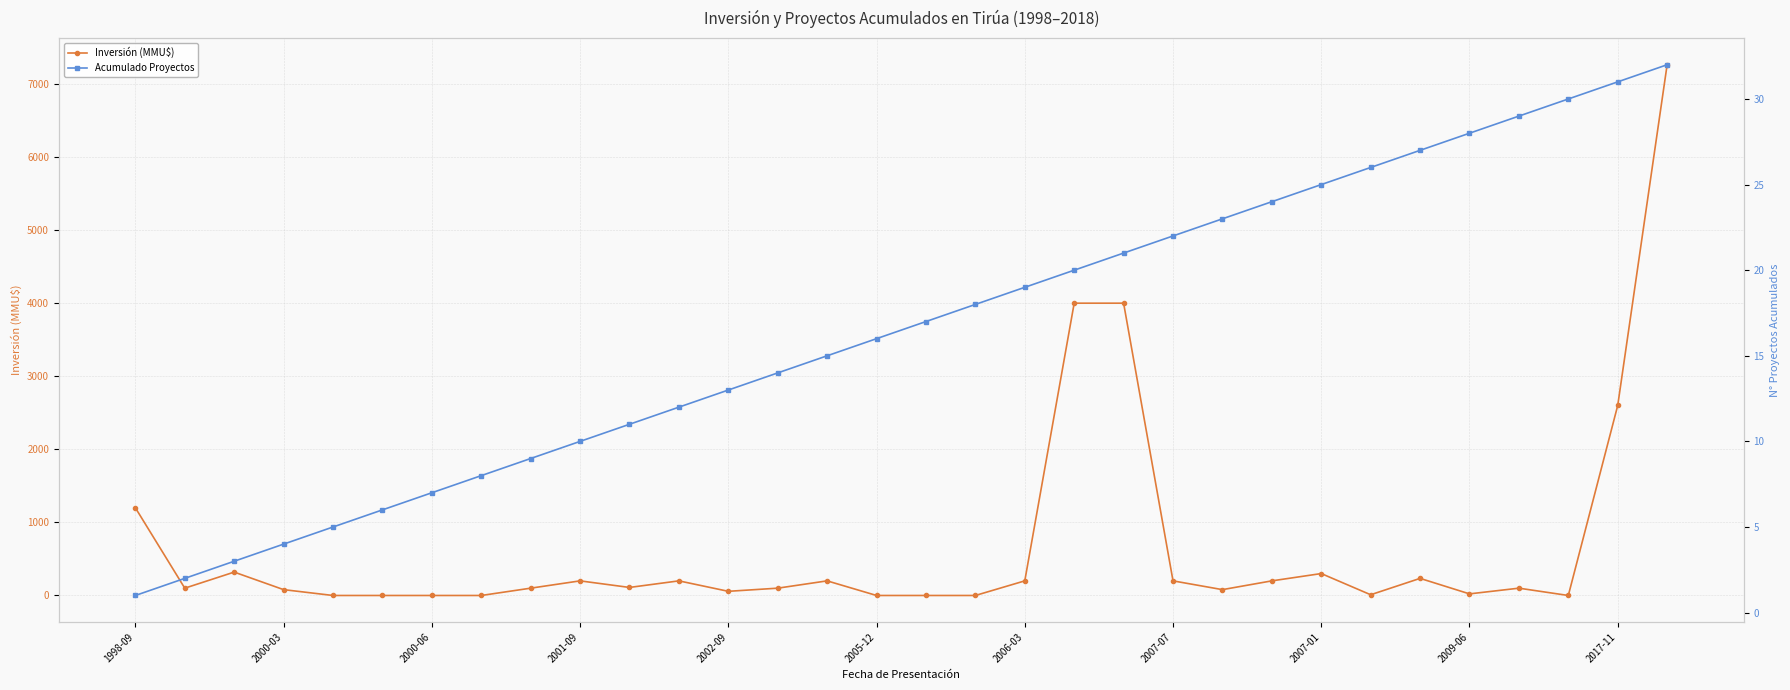

What is the difference between the Acumulado Proyectos values at 20 and 16?

4